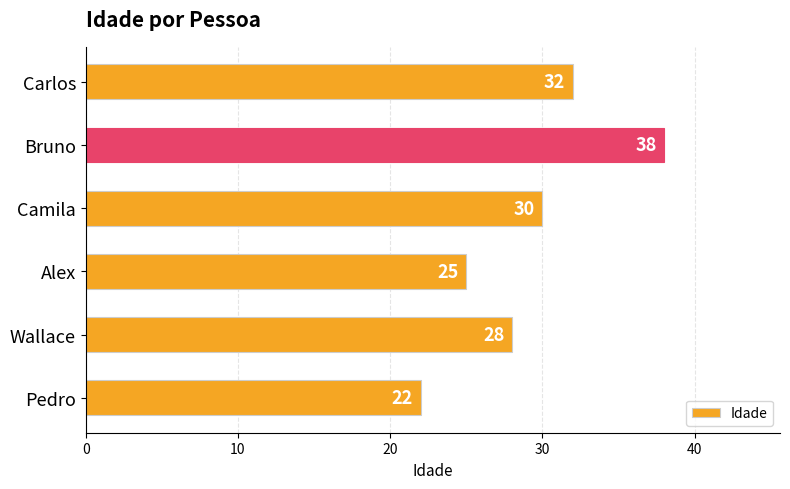

List the labels in order of value, smallest first.

Pedro, Alex, Wallace, Camila, Carlos, Bruno